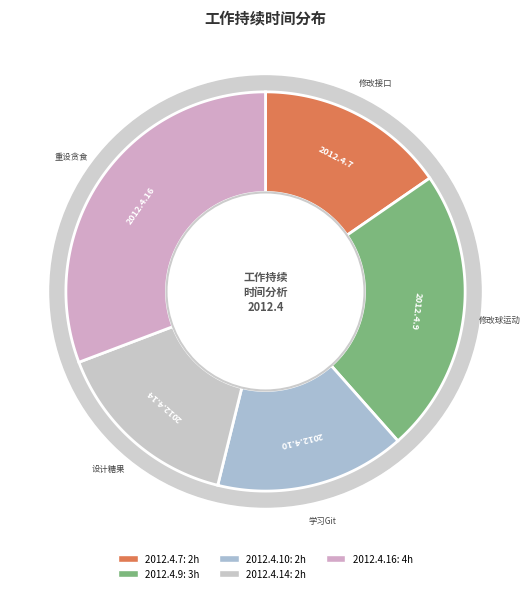

Does 2012.4.10 account for over 50% of the chart?

No